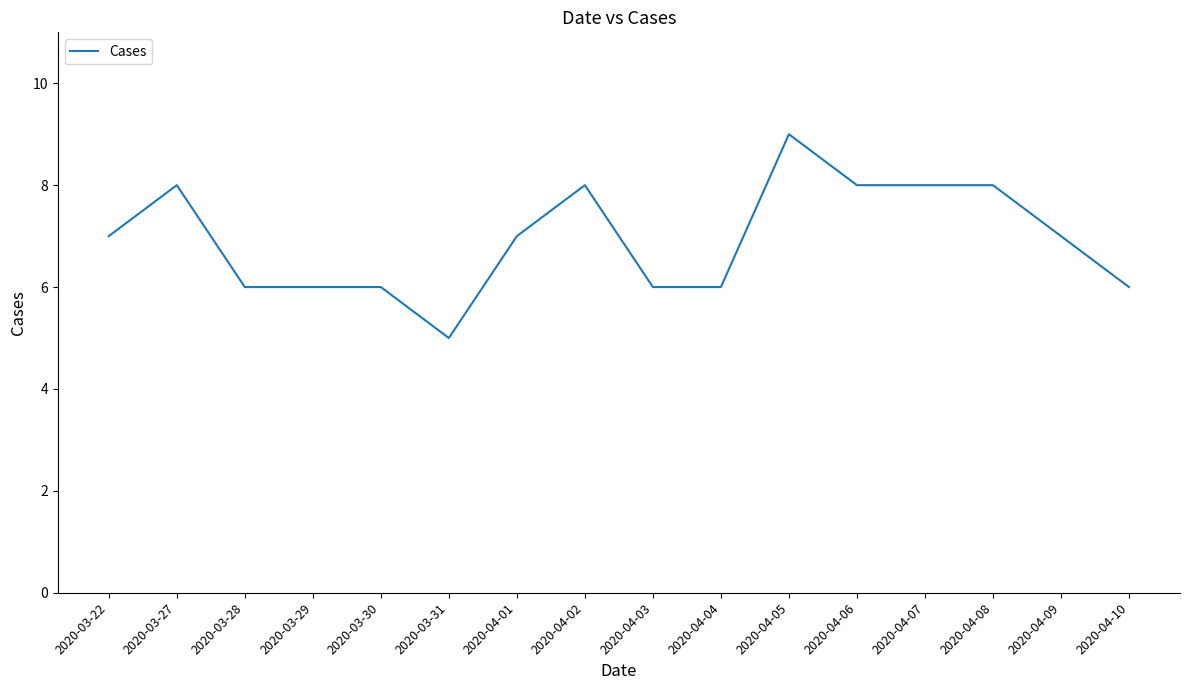

Reading left to right, list all the values displayed in this chart.

2020-03-22=7	2020-03-27=8	2020-03-28=6	2020-03-29=6	2020-03-30=6	2020-03-31=5	2020-04-01=7	2020-04-02=8	2020-04-03=6	2020-04-04=6	2020-04-05=9	2020-04-06=8	2020-04-07=8	2020-04-08=8	2020-04-09=7	2020-04-10=6